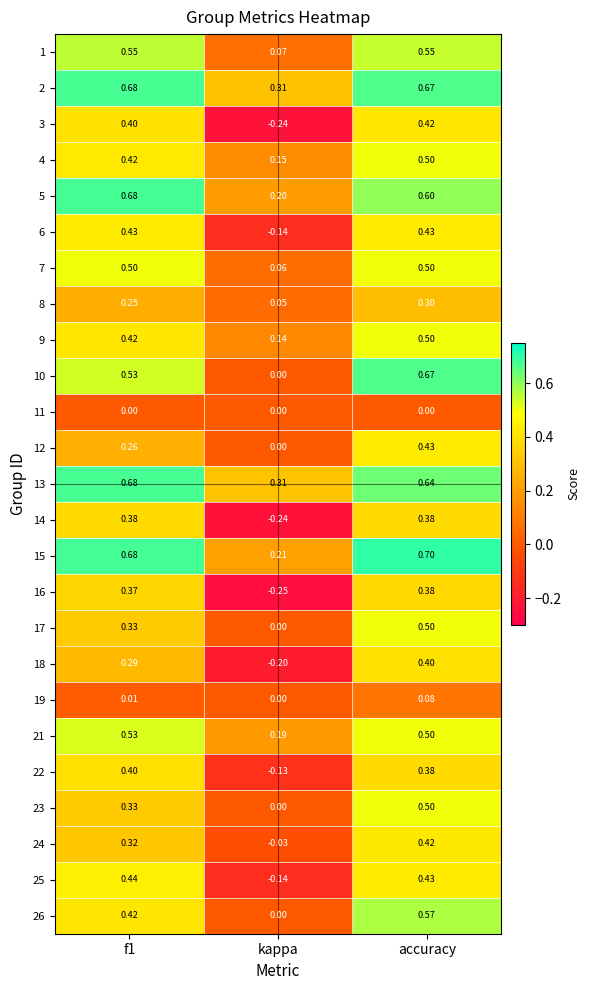

How many data points in 25 are less than 0?

1